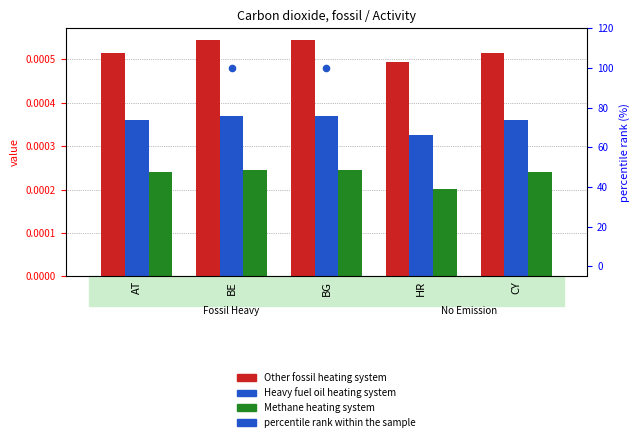

Which series reaches the minimum Y coordinate?

percentile rank within the sample